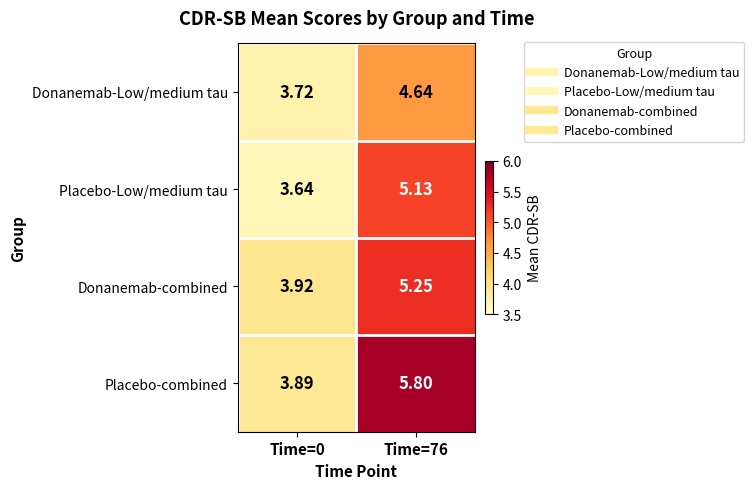

Which series has the largest total across all categories?

Placebo-combined